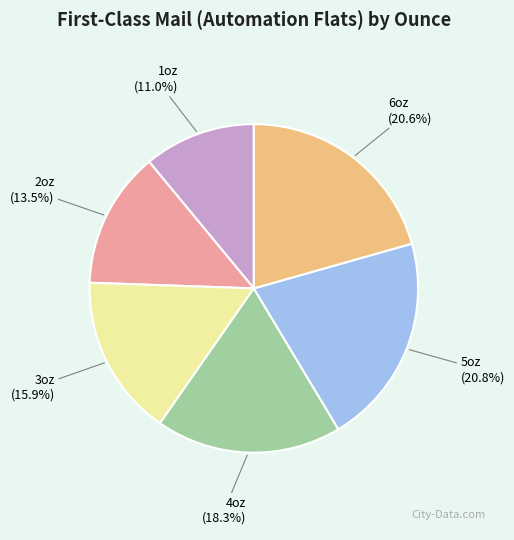

Between 1oz and 4oz, which is larger?

4oz